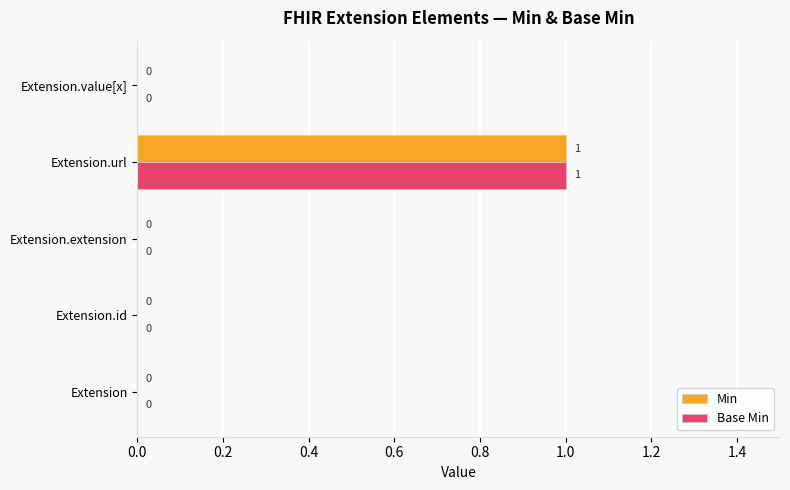

The value of Base Min at Extension is -1. True or false?

False